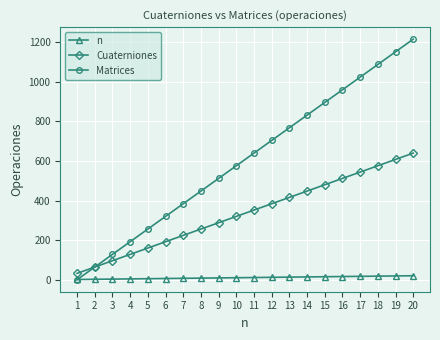

At 14, list the series in order from smallest to largest.

n, Cuaterniones, Matrices